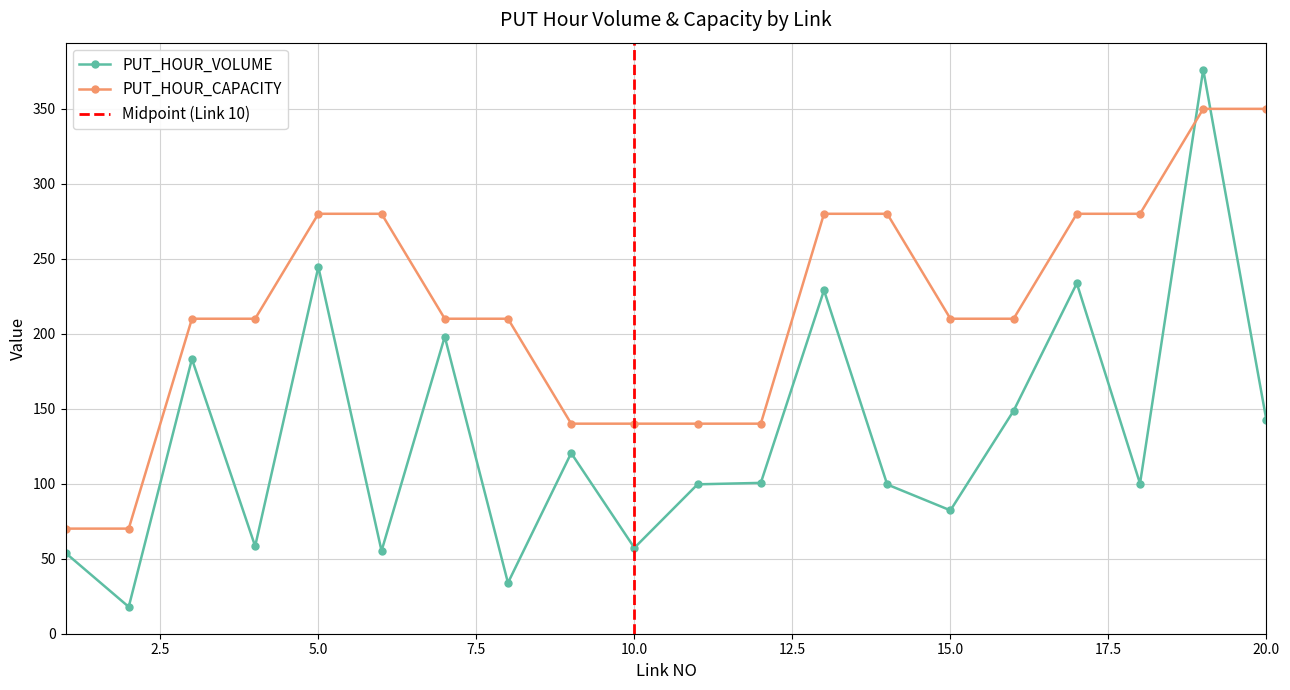

At 4, list the series in order from largest to smallest.

PUT_HOUR_CAPACITY, PUT_HOUR_VOLUME